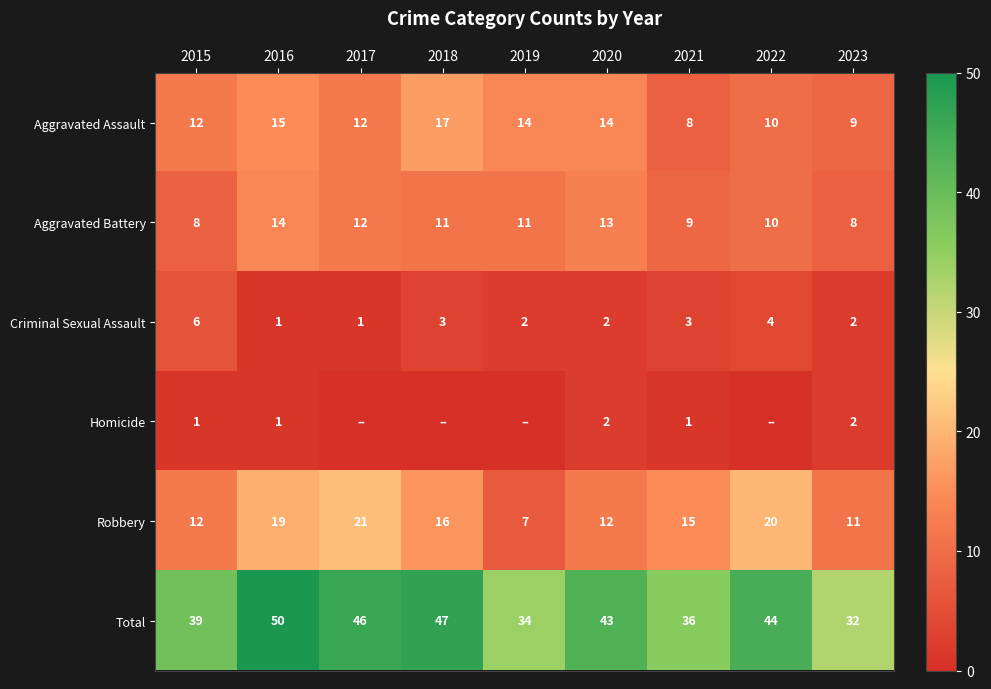

The Criminal Sexual Assault series shows 2 at 2023. True or false?

True